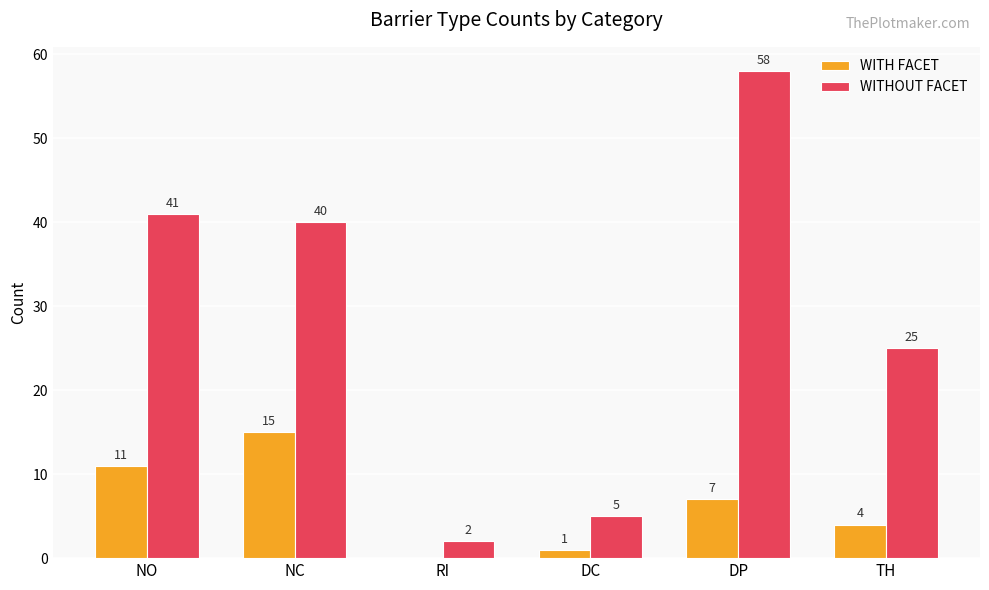

What is the total value across all series at NO?

52